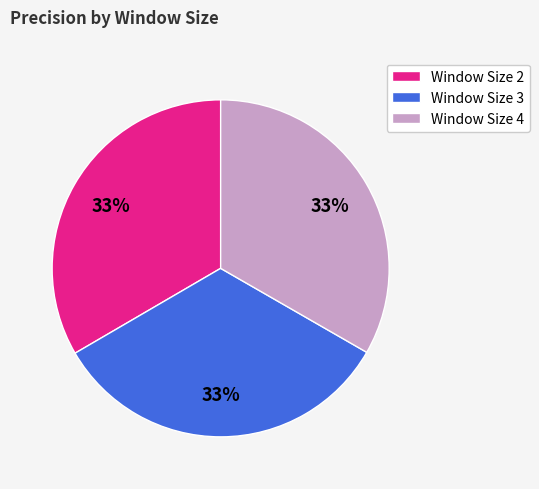

The Window Size 2 slice represents 19% of the pie. True or false?

False